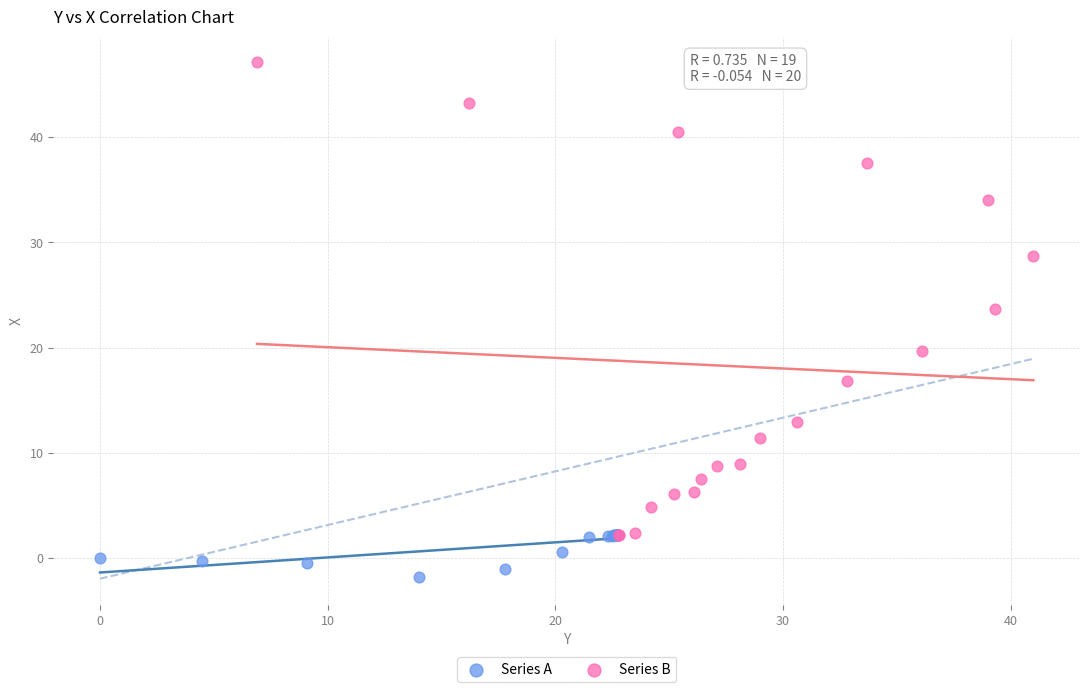

Which series reaches the minimum Y coordinate?

Series A